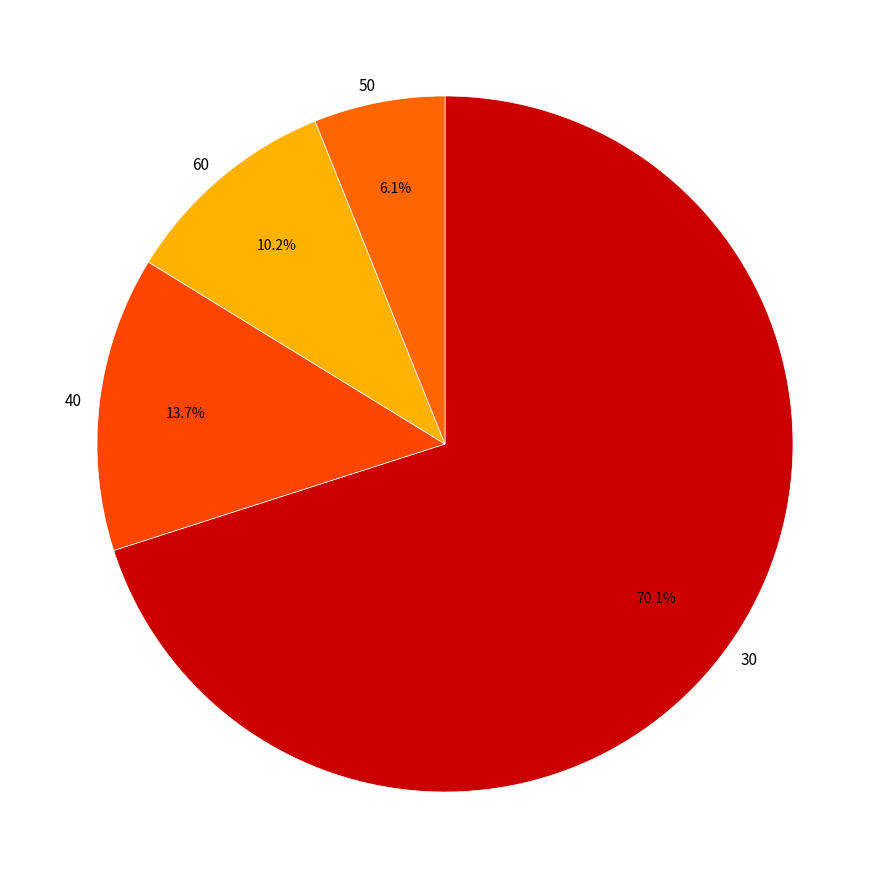

Do 30 and 60 together represent more than half of the pie?

Yes